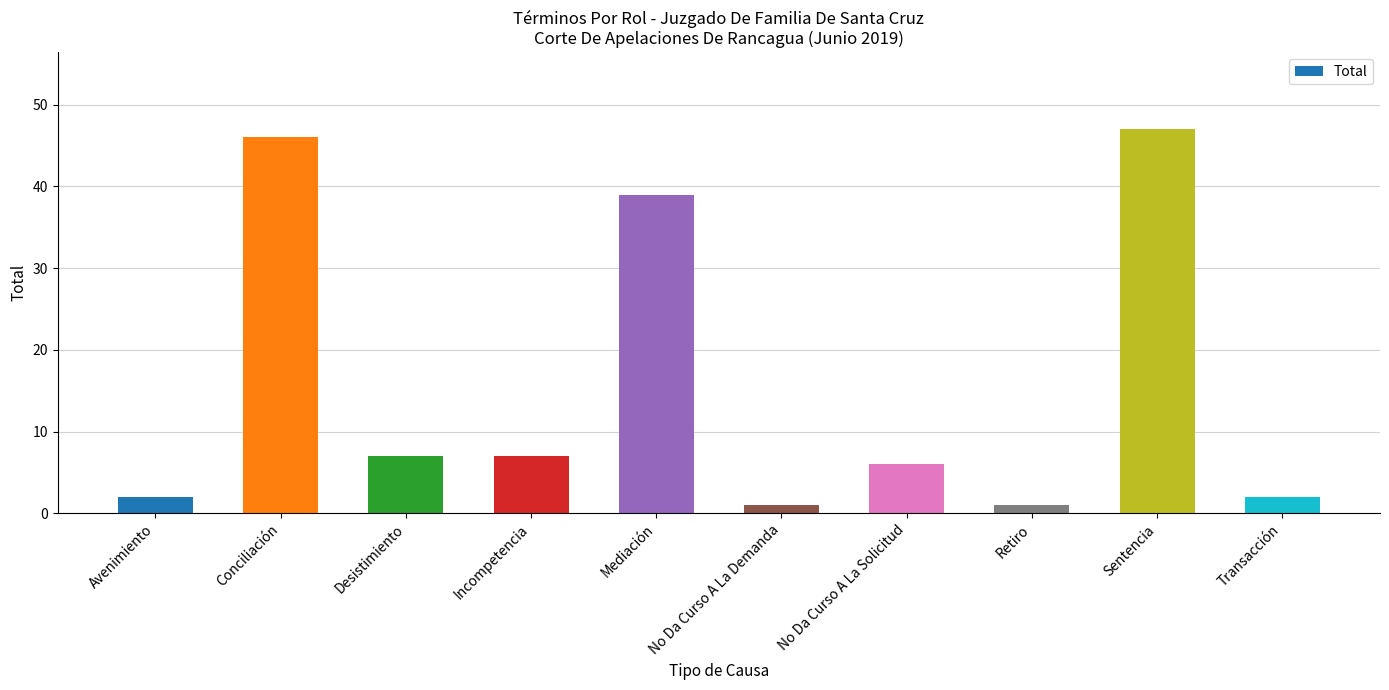

What is the minimum value shown in the chart?

1